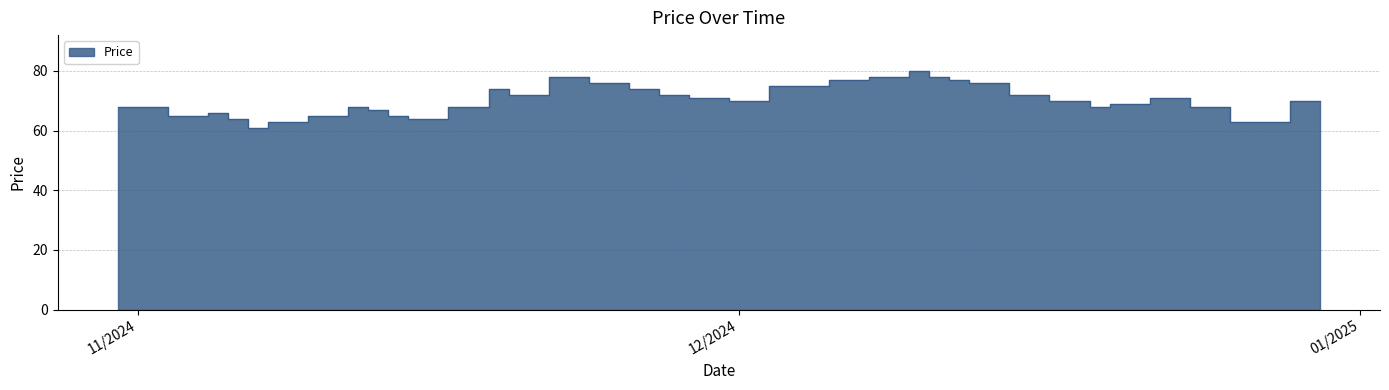

How many interior local peaks (higher than both neighbors) does the data have?

6